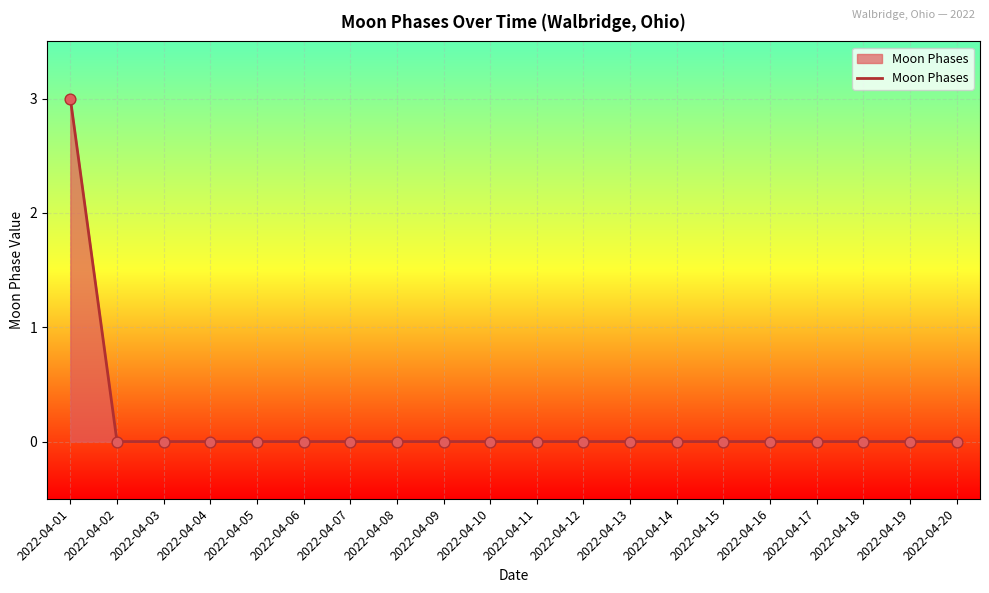

What is the difference between the maximum and minimum values?

3